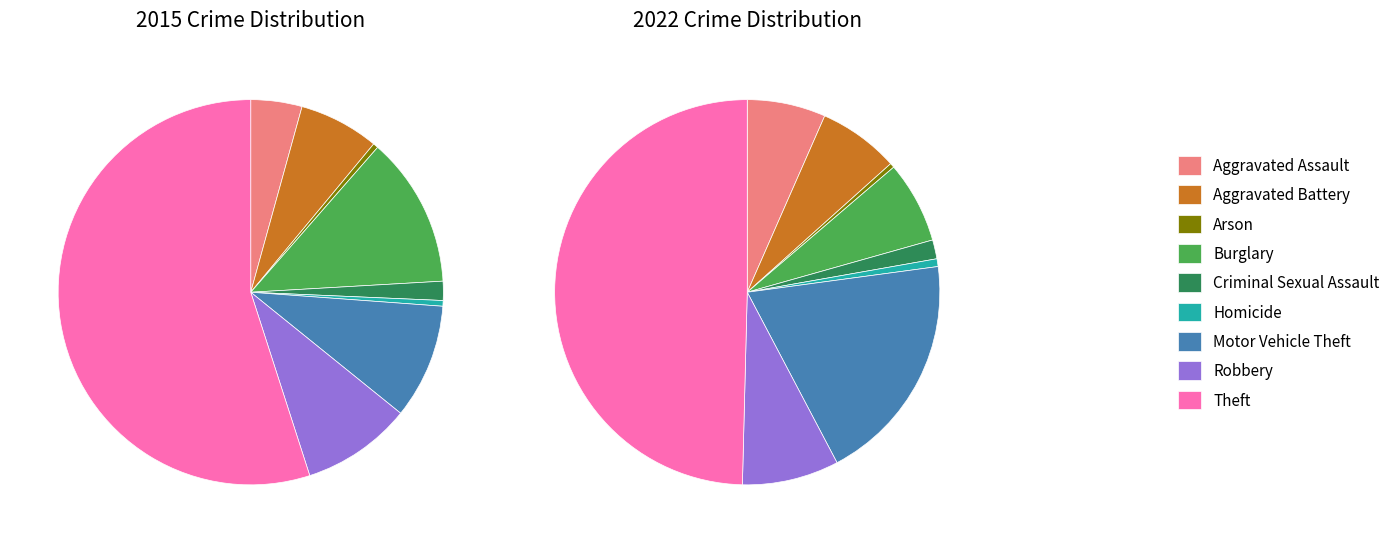

Is it true that values_2022 is 7% of the pie?

True